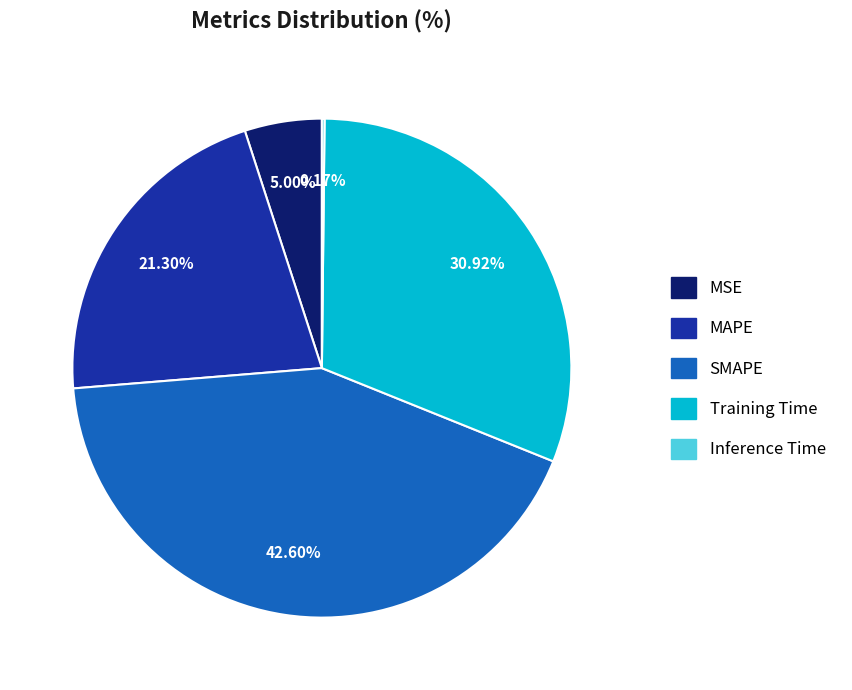

Is it true that Training Time is 31% of the pie?

True